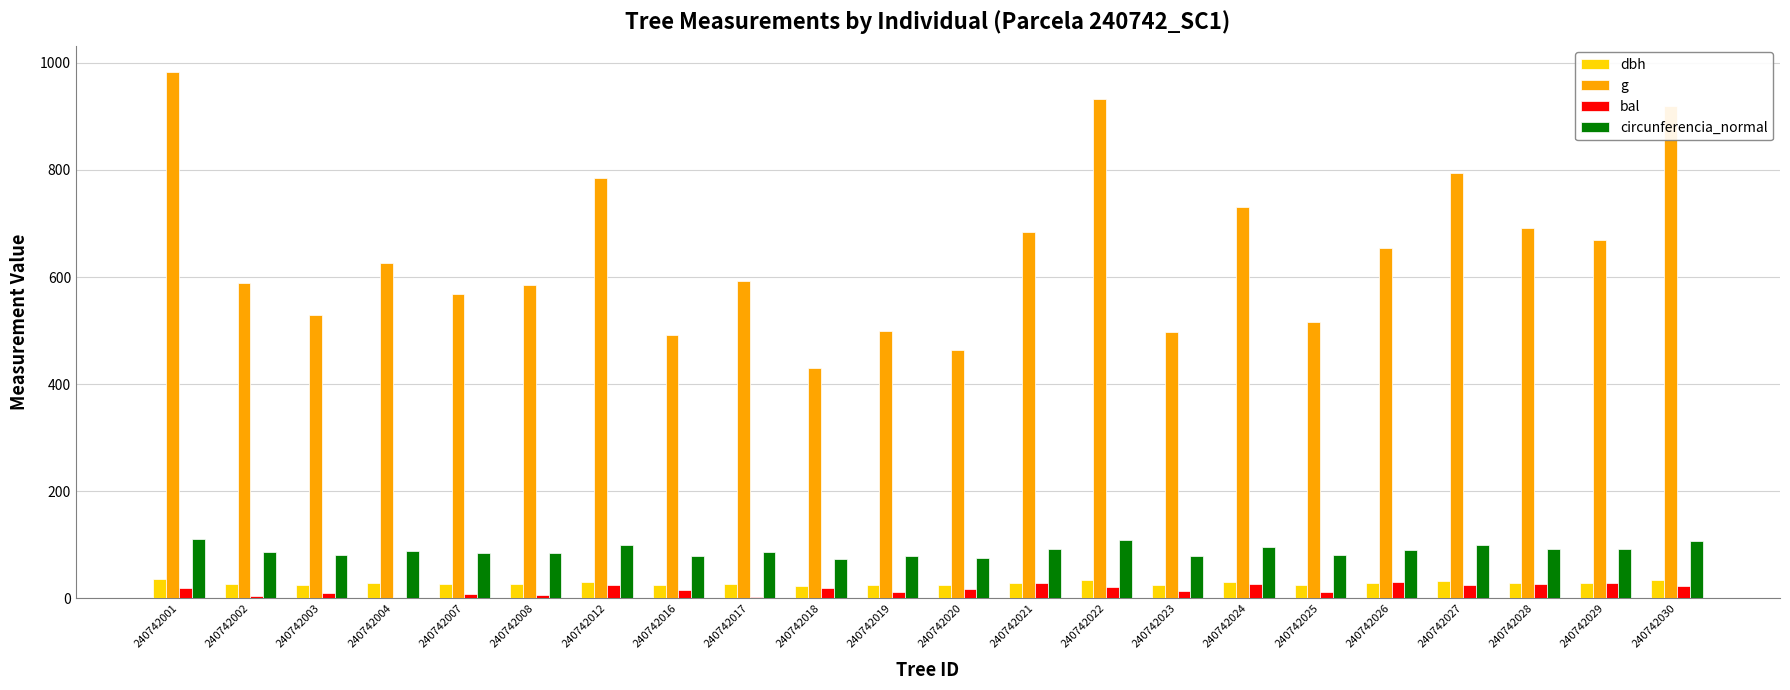

Are the bars horizontal?

No